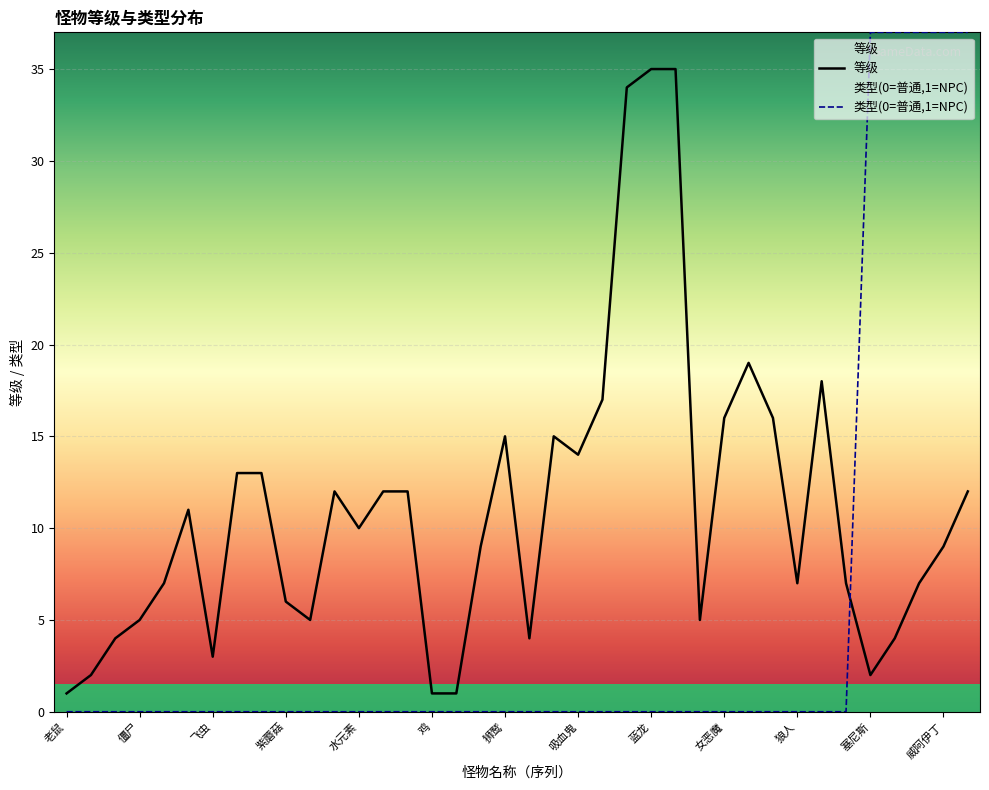

What is the difference between the 等级 values at 地元素 and 塞尼斯?

10